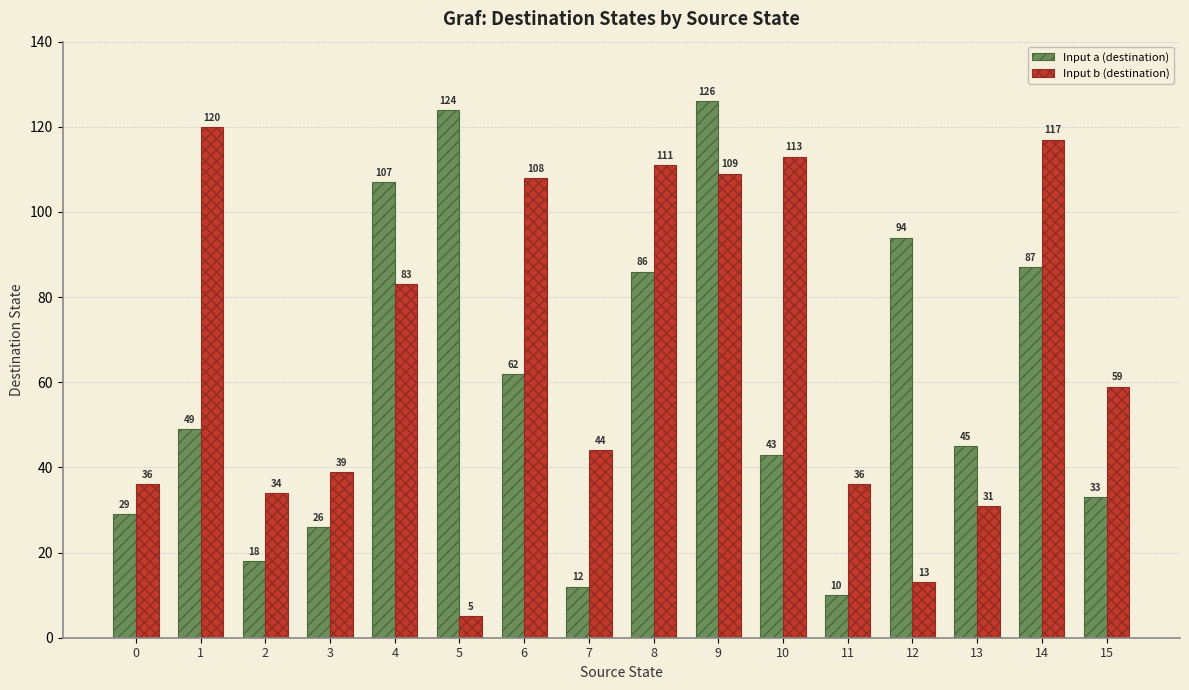

Reading right to left, transcribe all the data shown in this chart.

Input a (destination): 33	87	45	94	10	43	126	86	12	62	124	107	26	18	49	29
Input b (destination): 59	117	31	13	36	113	109	111	44	108	5	83	39	34	120	36